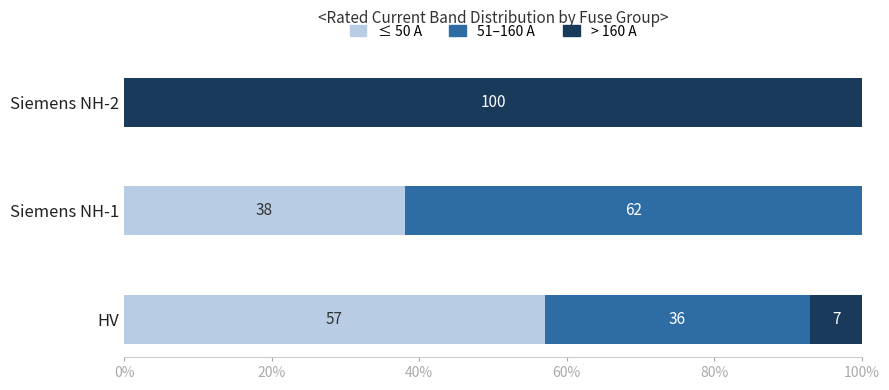

What is the highest value of the ≤ 50 A series?

57